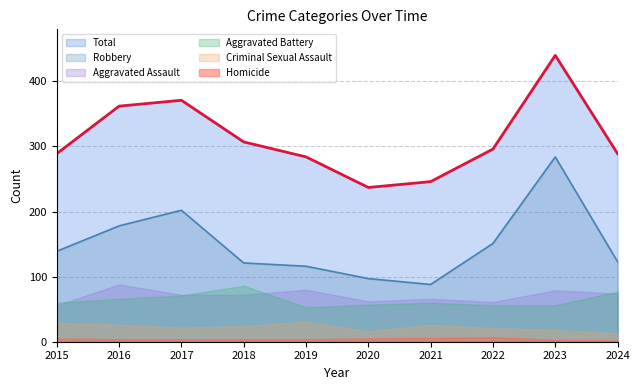

True or false: Aggravated Assault has more than 2 points higher than both neighbors.

True